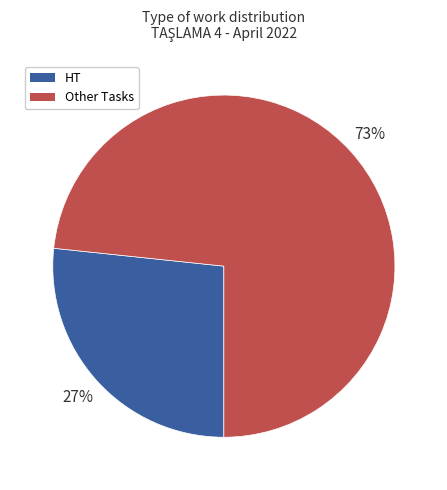

What percentage is the HT slice, to the nearest percent?

27%